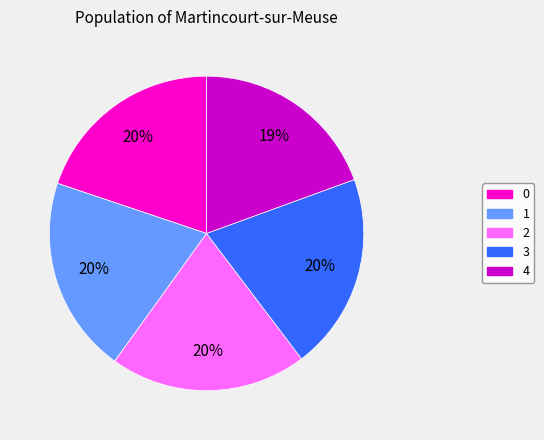

To the nearest percent, what portion does 2 represent?

20%